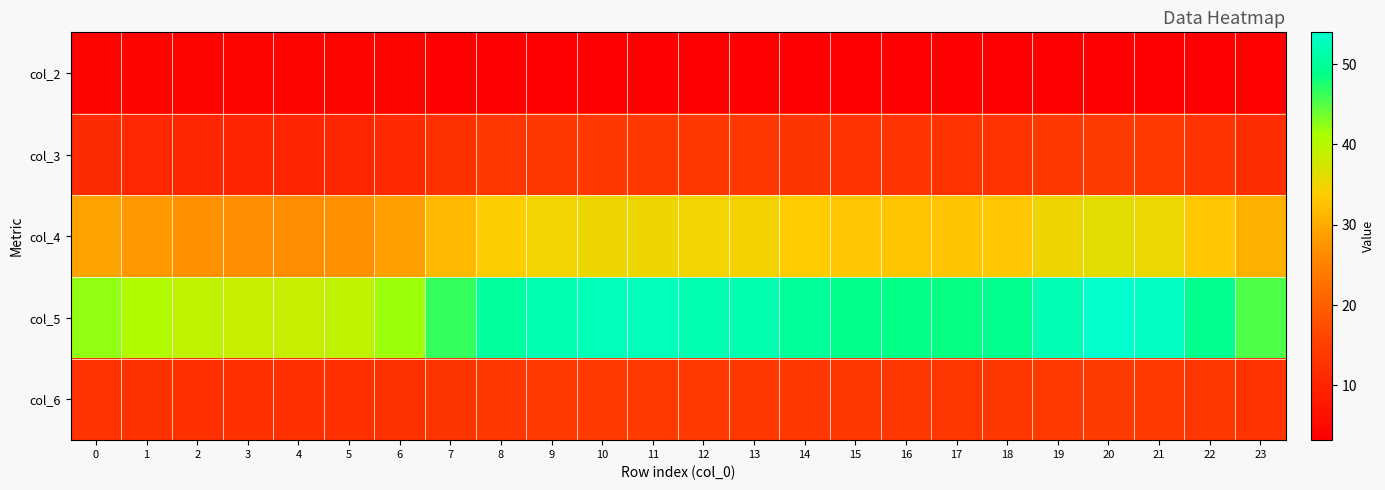

Which has a higher value, 5 or 21?

5